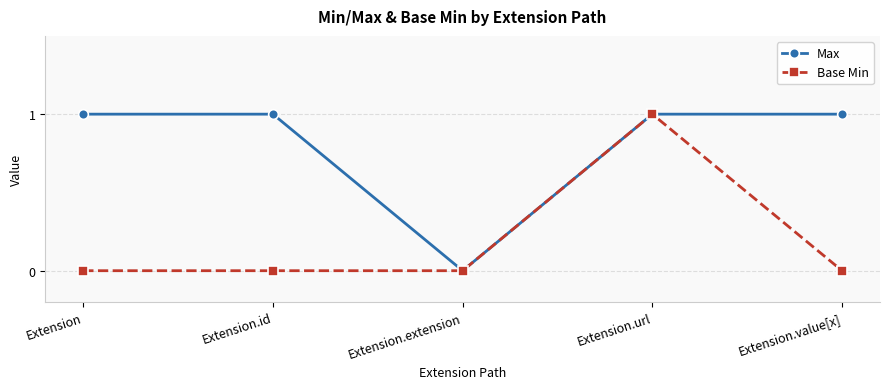

Between Extension.extension and Extension.value[x], which series saw the biggest shift?

Max